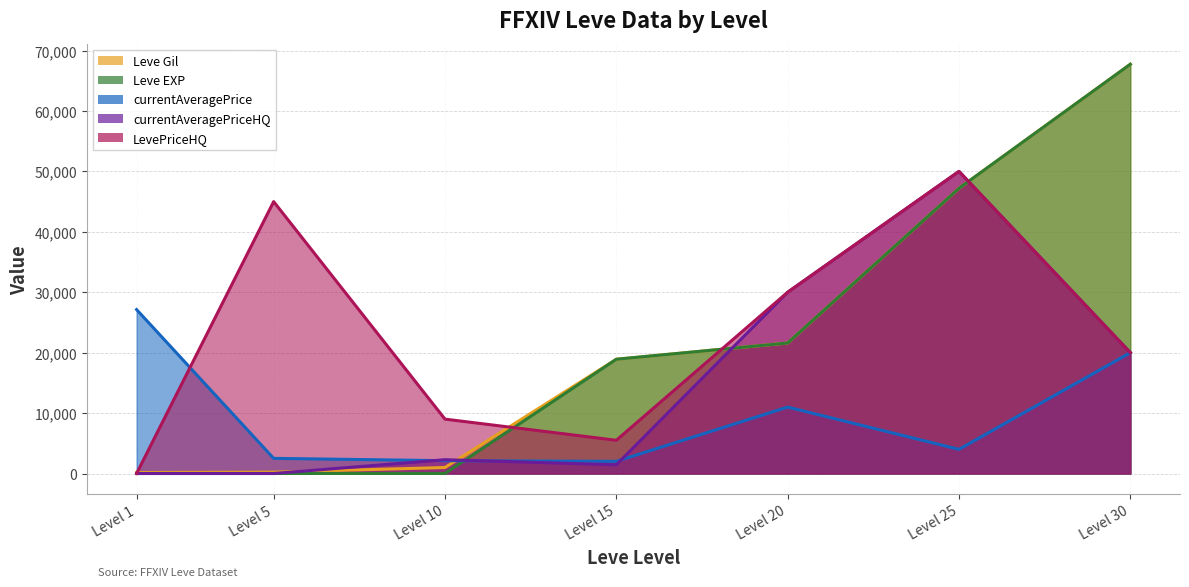

How many lines are shown in the chart?

5